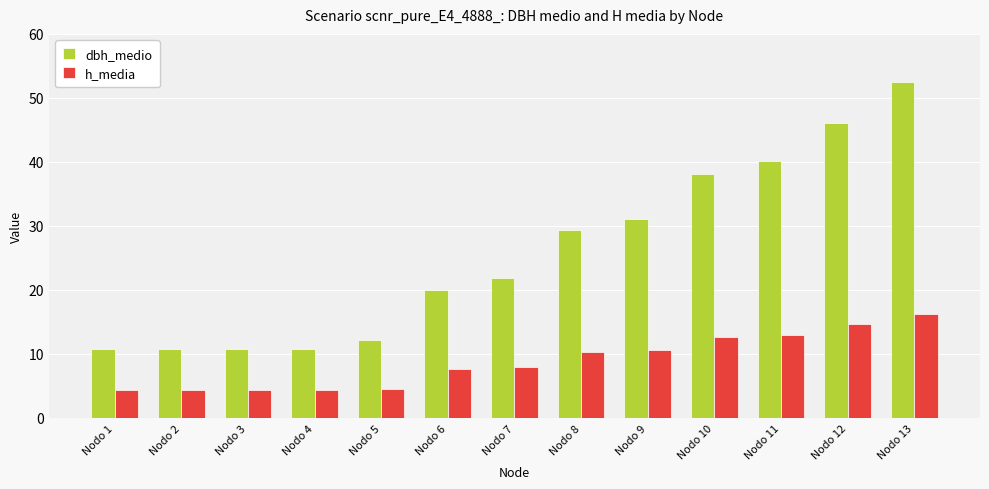

What is the difference between the highest and lowest values at Nodo 12?

31.4